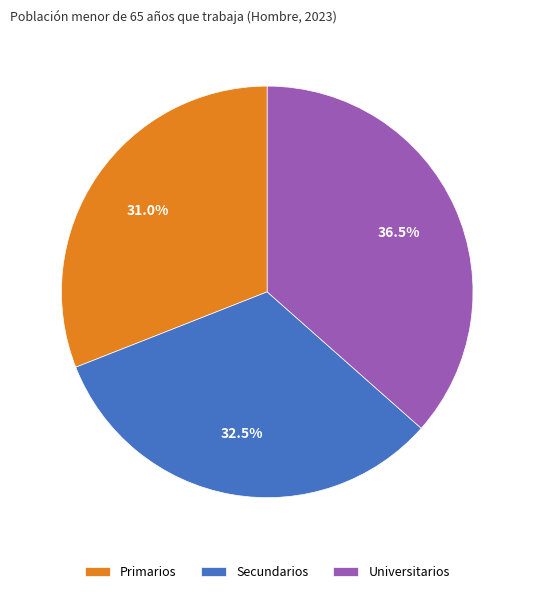

What percentage do Primarios and Secundarios together represent?

63.5%